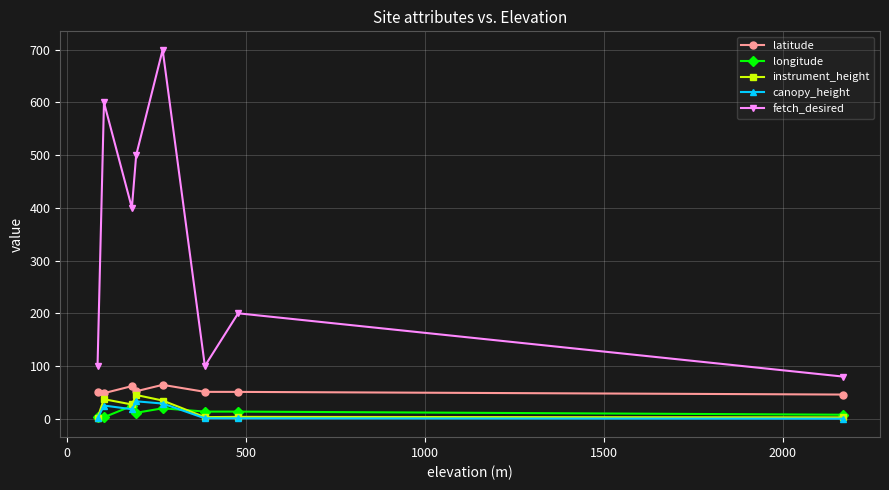

What is the value of the fetch_desired point at the 2nd from the left?

600.0